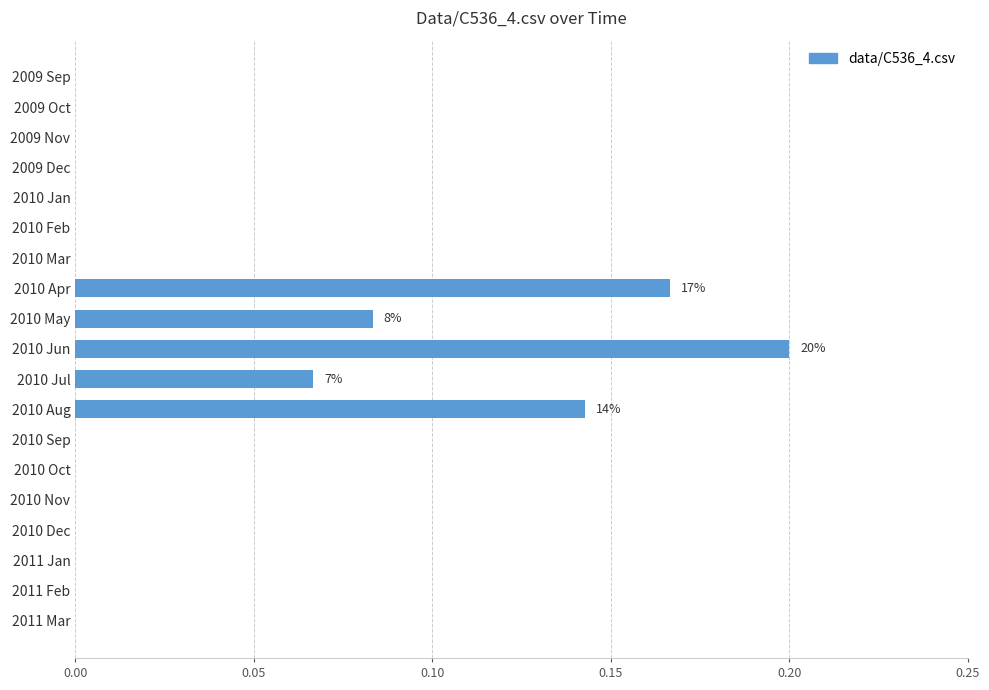

True or false: the data shows -0.1 at 2010 Jan.

False